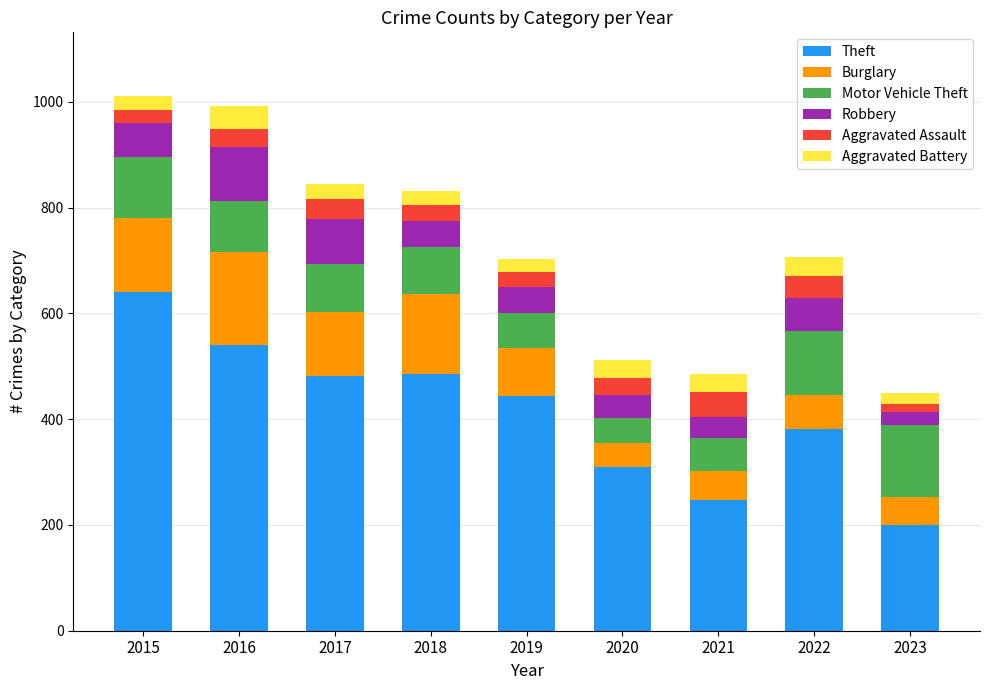

Read the Theft value at 2021.

248